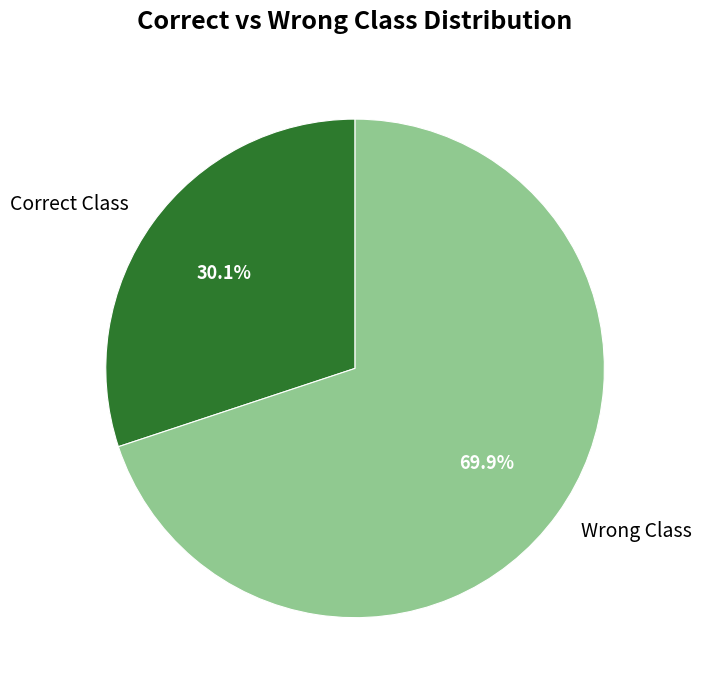

What is the largest slice in the pie chart?

Wrong Class